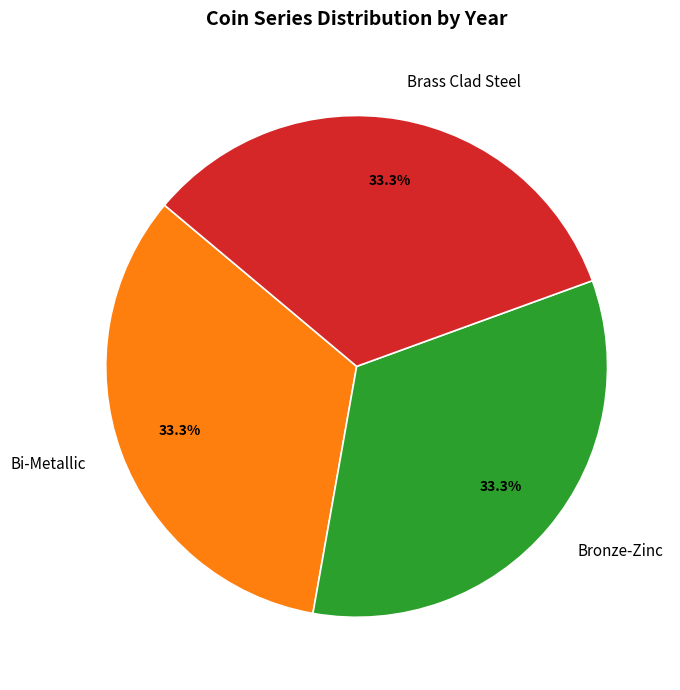

To the nearest percent, what is the combined percentage of Brass Clad Steel and Bronze-Zinc?

67%